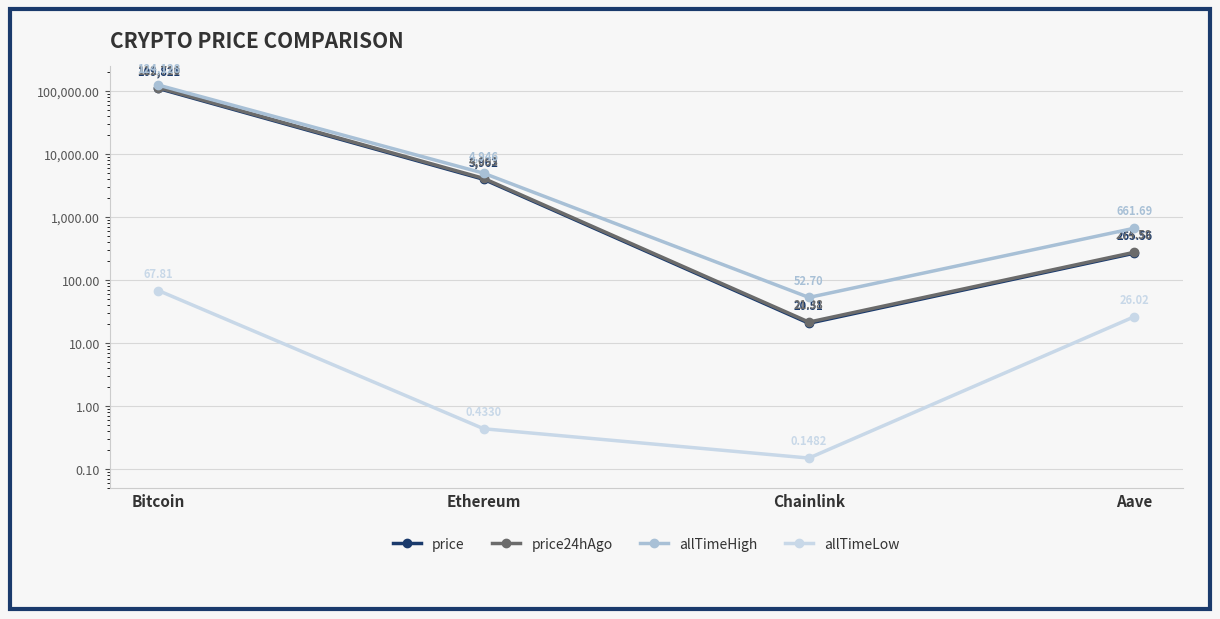

The value of allTimeHigh at Ethereum is 4946.1. True or false?

True